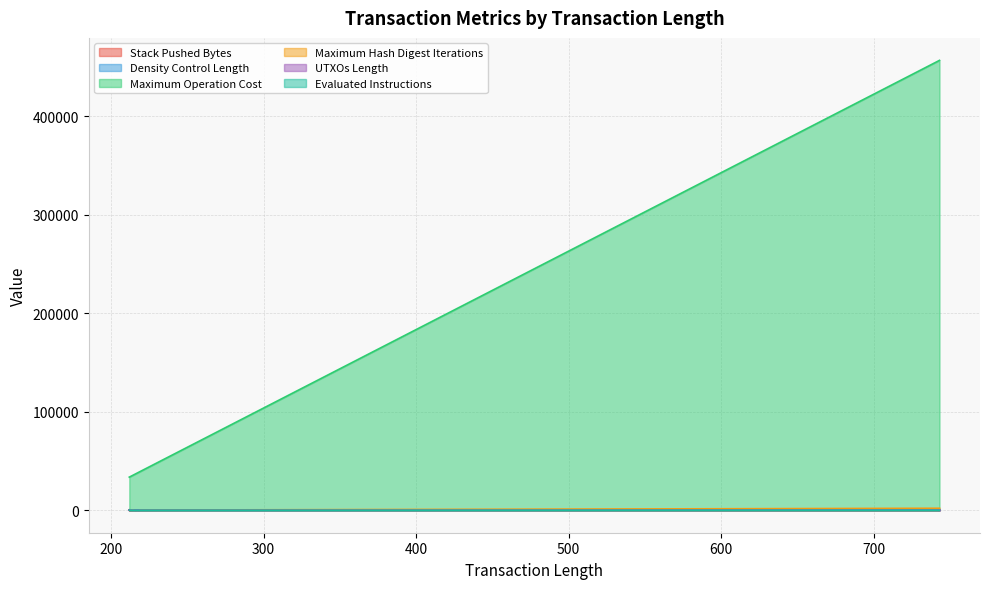

Which series has the largest total across all categories?

Maximum Operation Cost